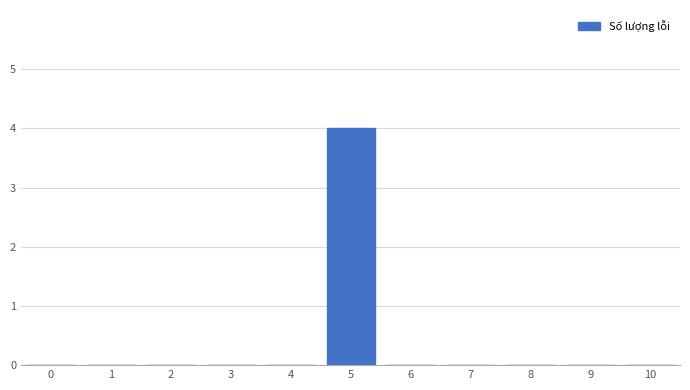

Reading left to right, transcribe all the data shown in this chart.

0=0	1=0	2=0	3=0	4=0	5=4	6=0	7=0	8=0	9=0	10=0